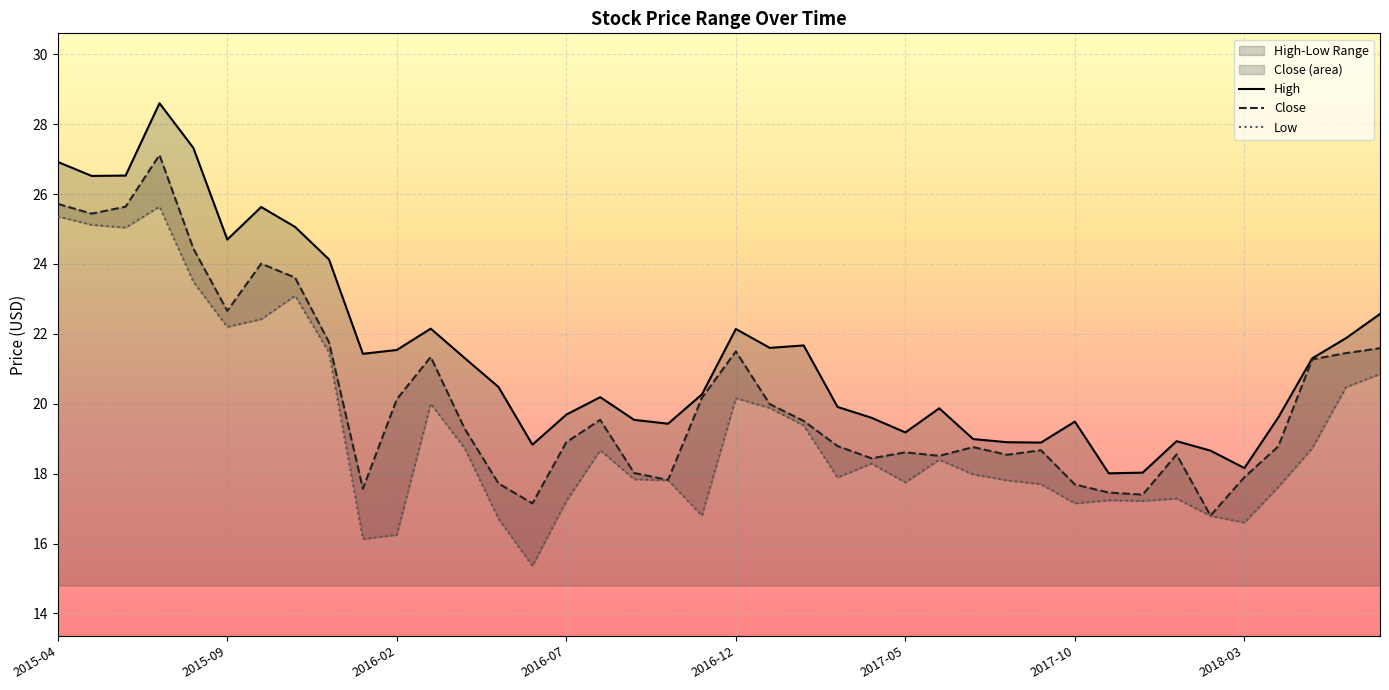

True or false: Close has more than 1 interior local peaks.

True